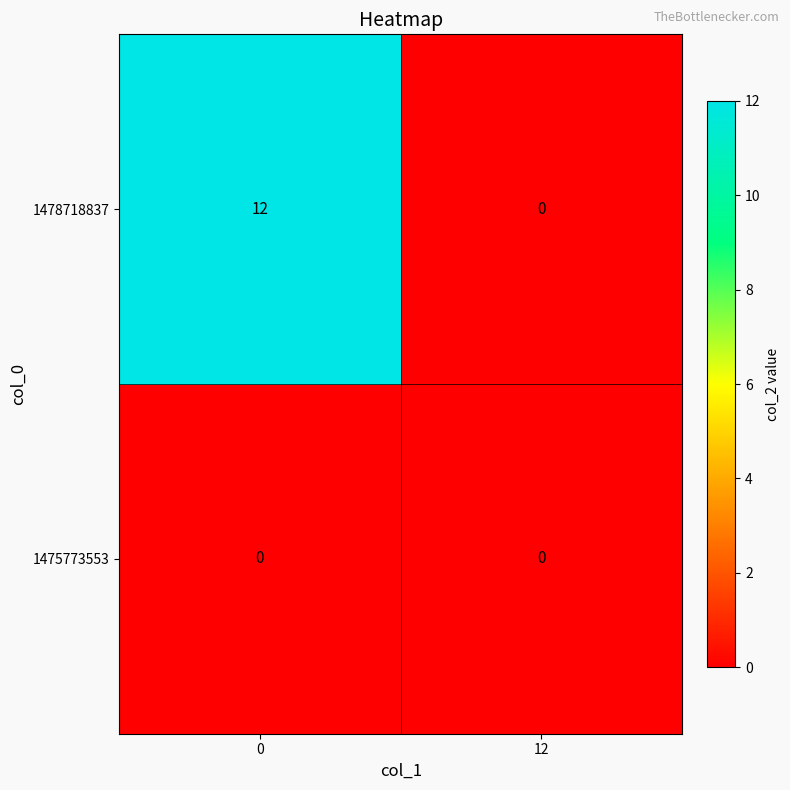

How many data points does each series have?

2